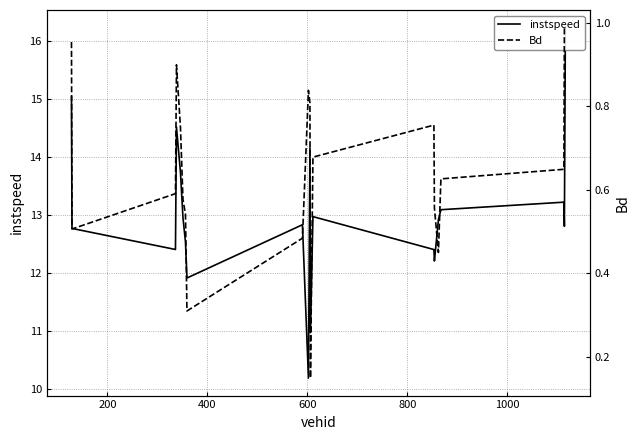

Reading left to right, extract all data points from this chart.

instspeed: 15.0	12.8	12.4	14.5	13.7	13.0	12.5	11.9	12.8	10.2	14.2	11.0	13.0	12.4	12.2	12.9	13.1	13.2	12.8	16.2
Bd: 1.0	0.5	0.6	0.9	0.7	0.6	0.5	0.3	0.5	0.8	0.8	0.1	0.7	0.8	0.6	0.5	0.6	0.6	1.0	1.0